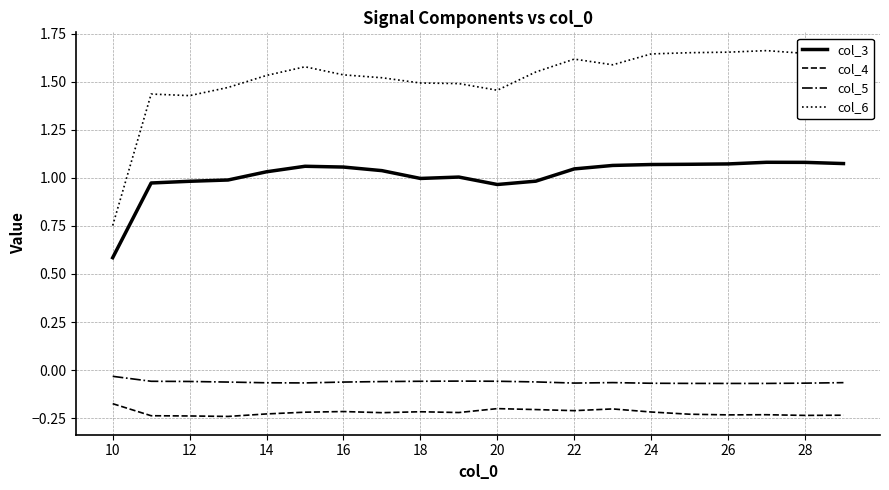

Which series has the largest total across all categories?

col_6